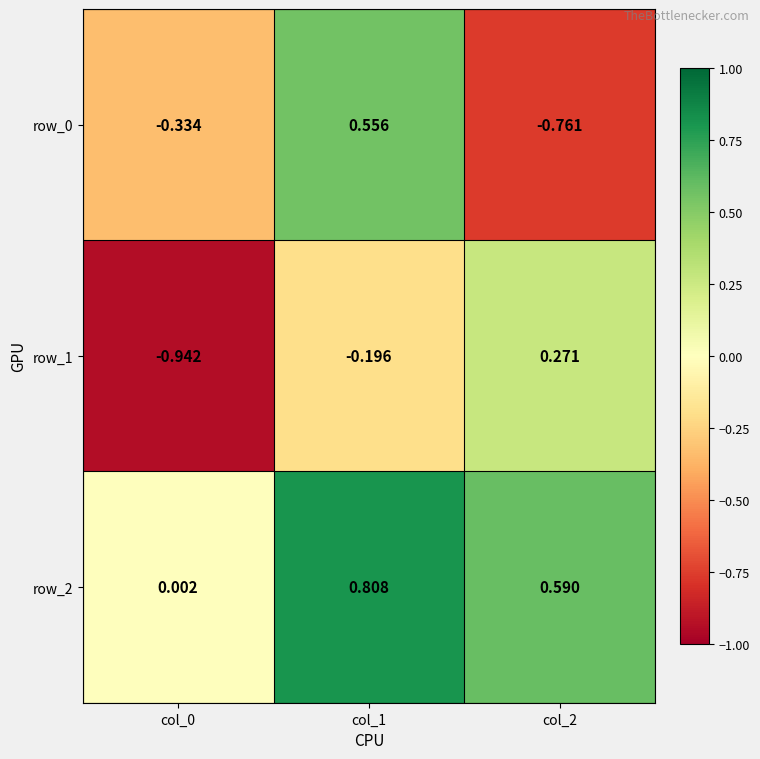

Is the value of row_2 at col_2 greater than the value of row_1 at col_0?

Yes